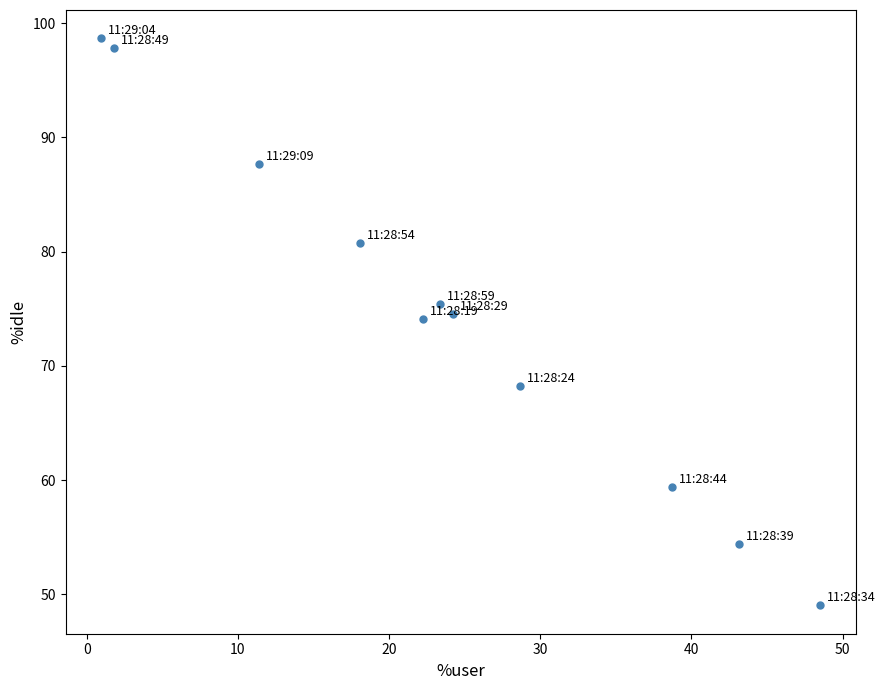

What is the average Y value?

74.5